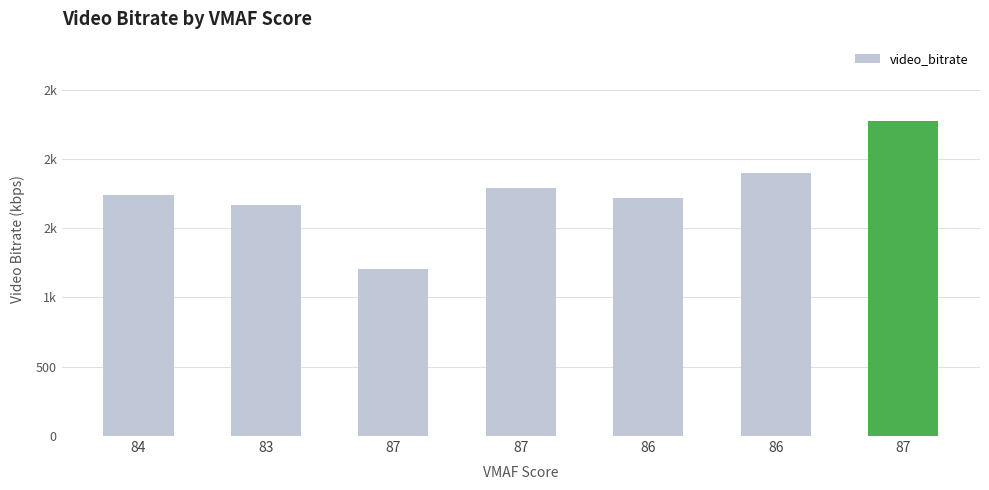

What is the difference between the maximum and second lowest values?

609.5